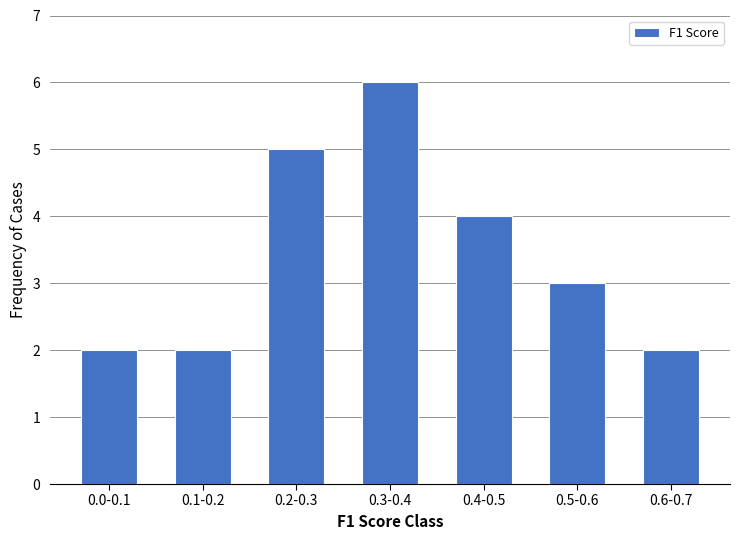

Reading left to right, what are all the values shown in this chart?

2	2	5	6	4	3	2